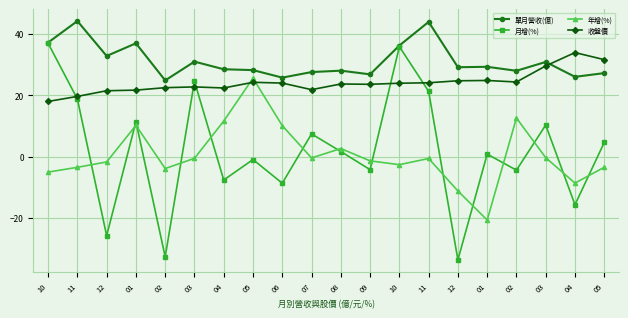

Which series has the widest spread of values?

月增(%)